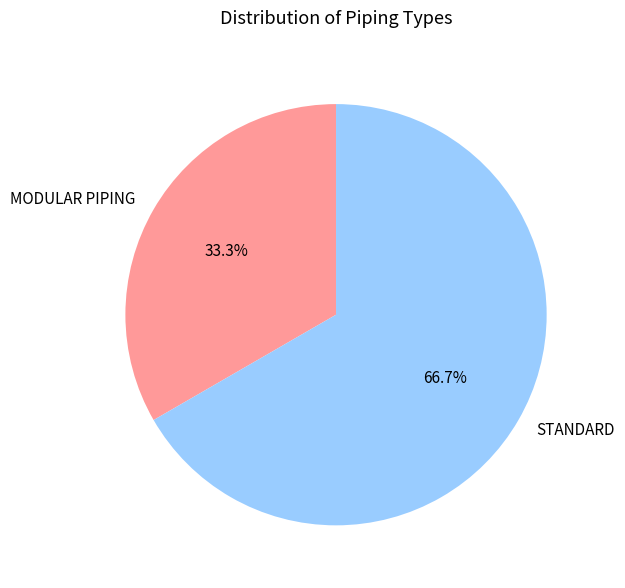

Count the number of slices in the pie.

2